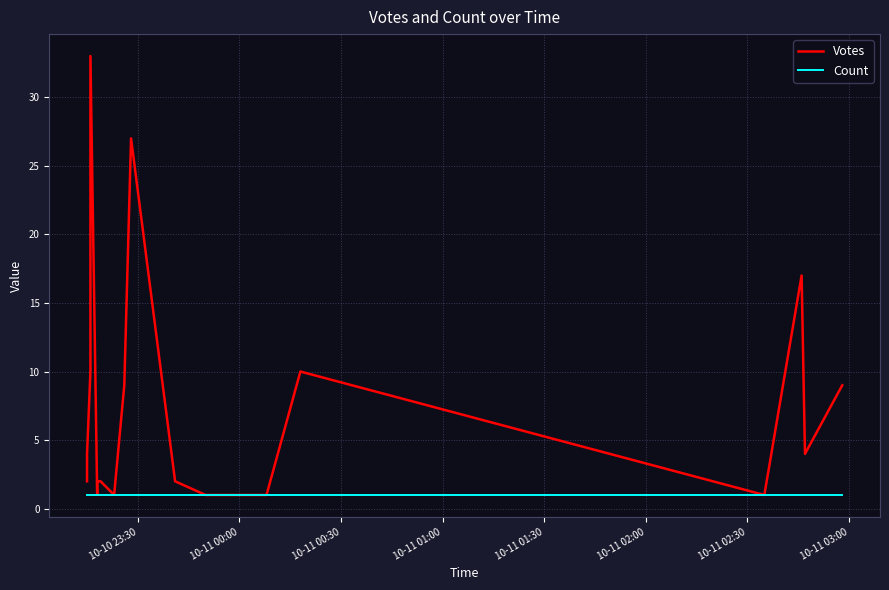

At which category does the chart reach its minimum across all series?

10-11 01:30